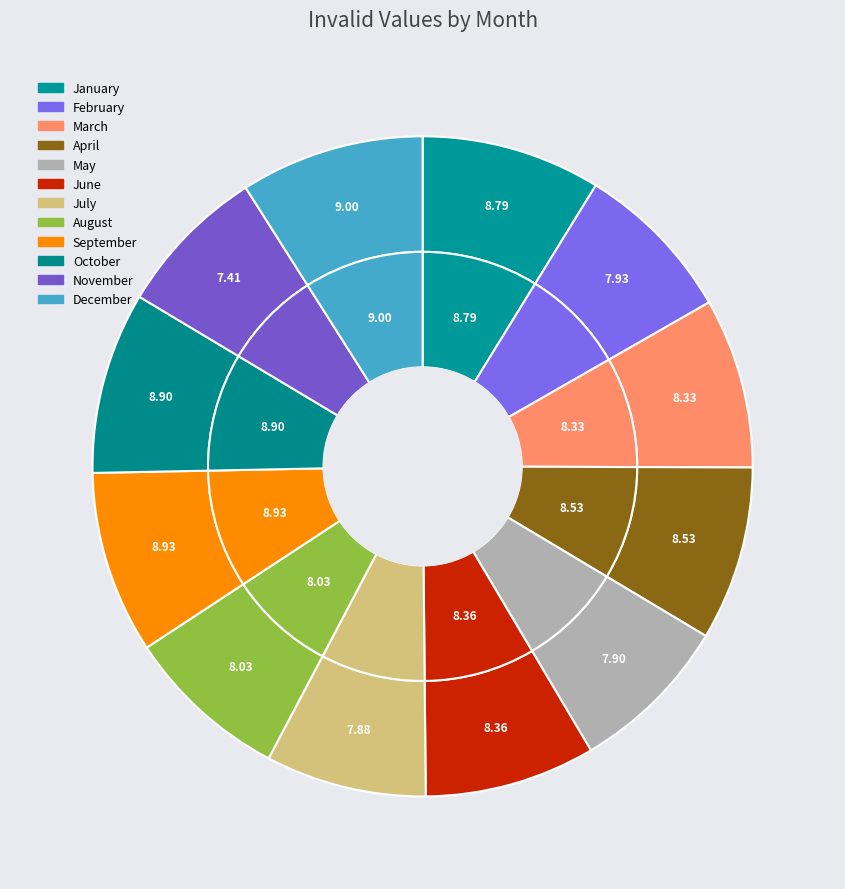

The September slice represents 9% of the pie. True or false?

True